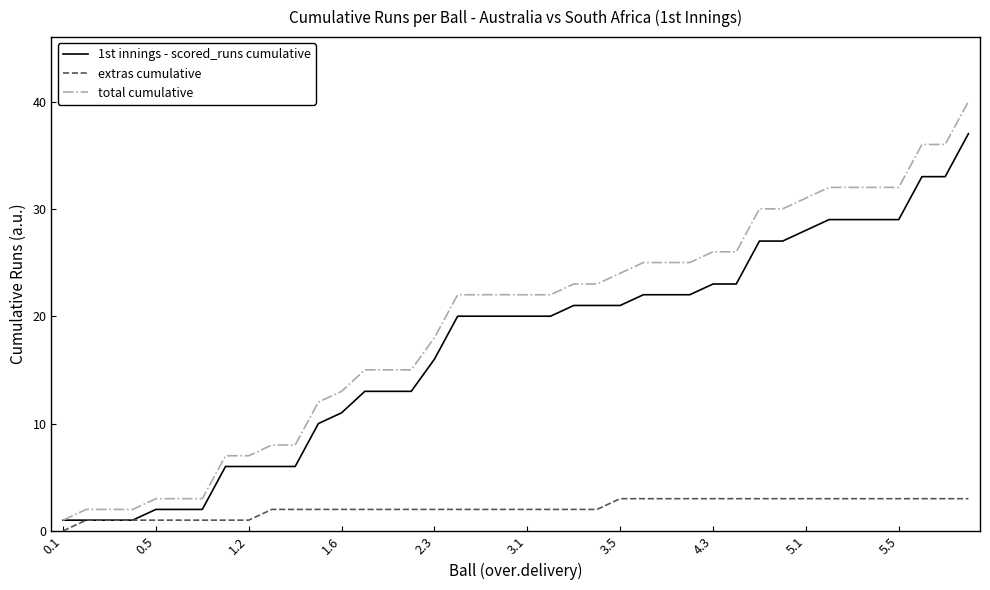

List the series in order of their peak value, lowest first.

extras cumulative, 1st innings - scored_runs cumulative, total cumulative